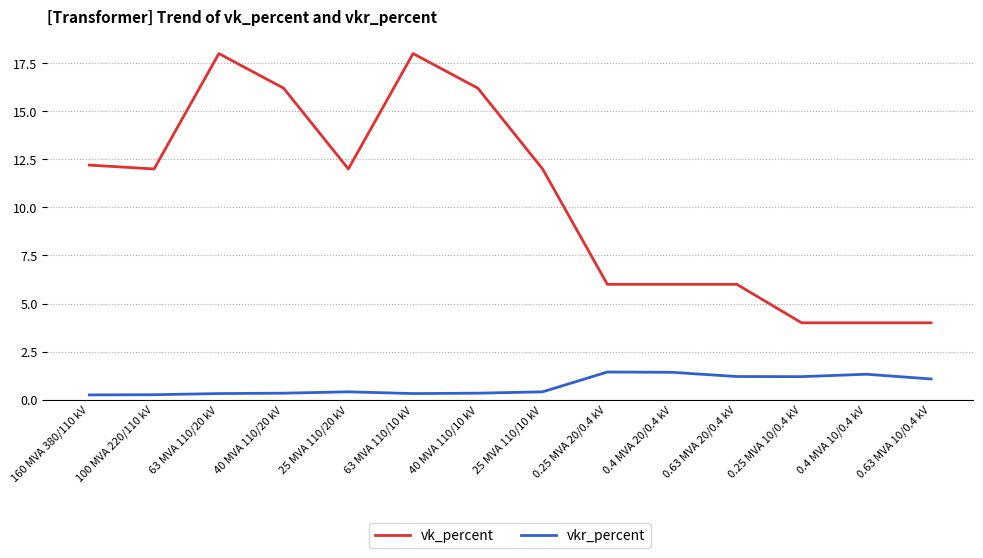

List the series in order of their peak value, lowest first.

vkr_percent, vk_percent